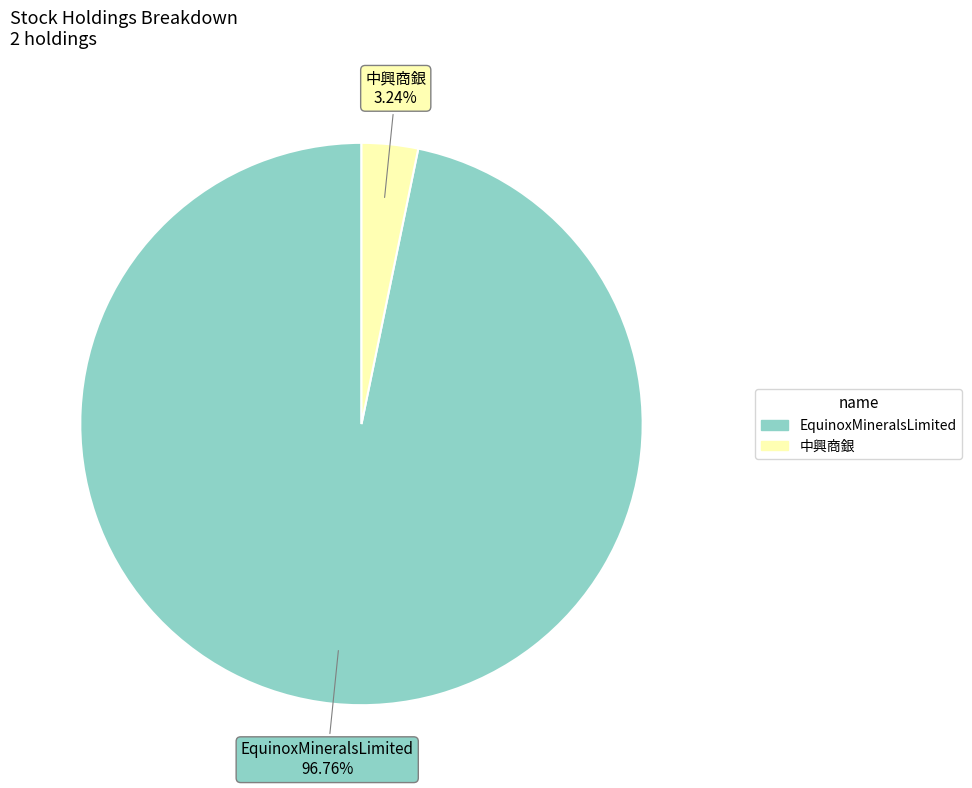

Count the number of slices in the pie.

2